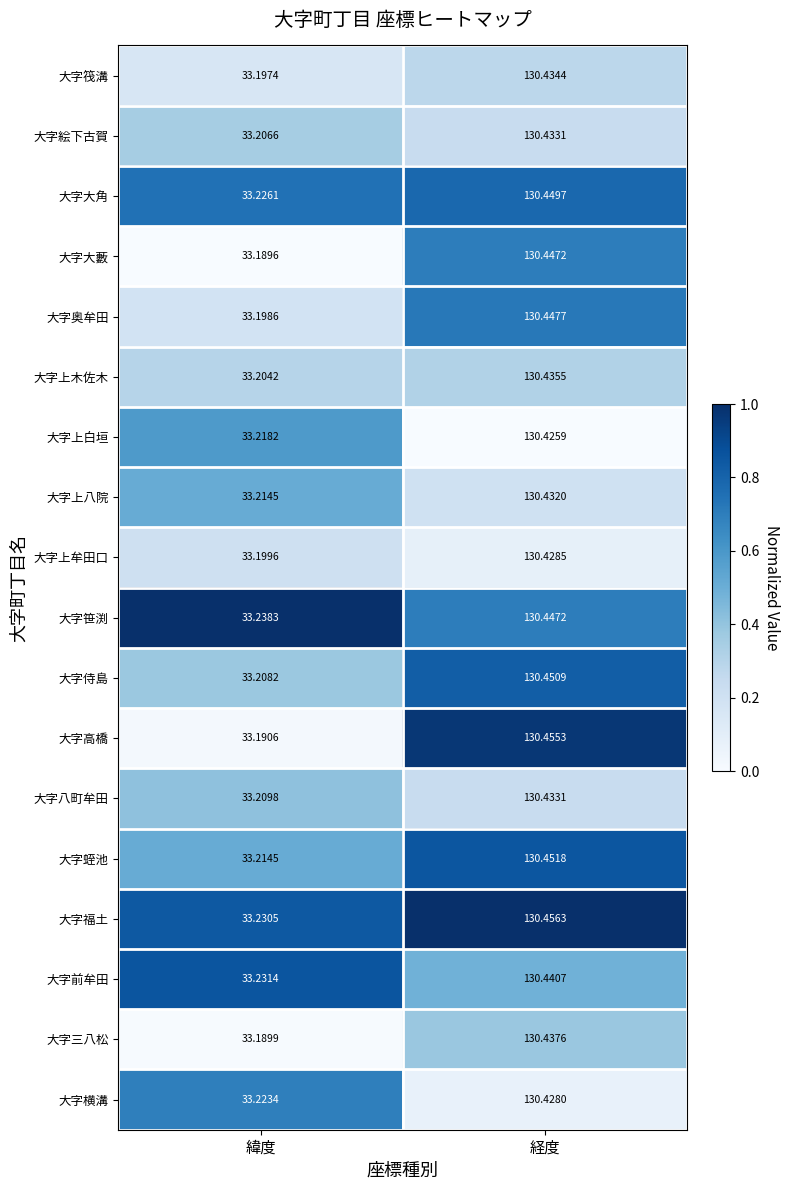

Count the number of categories in the chart.

2